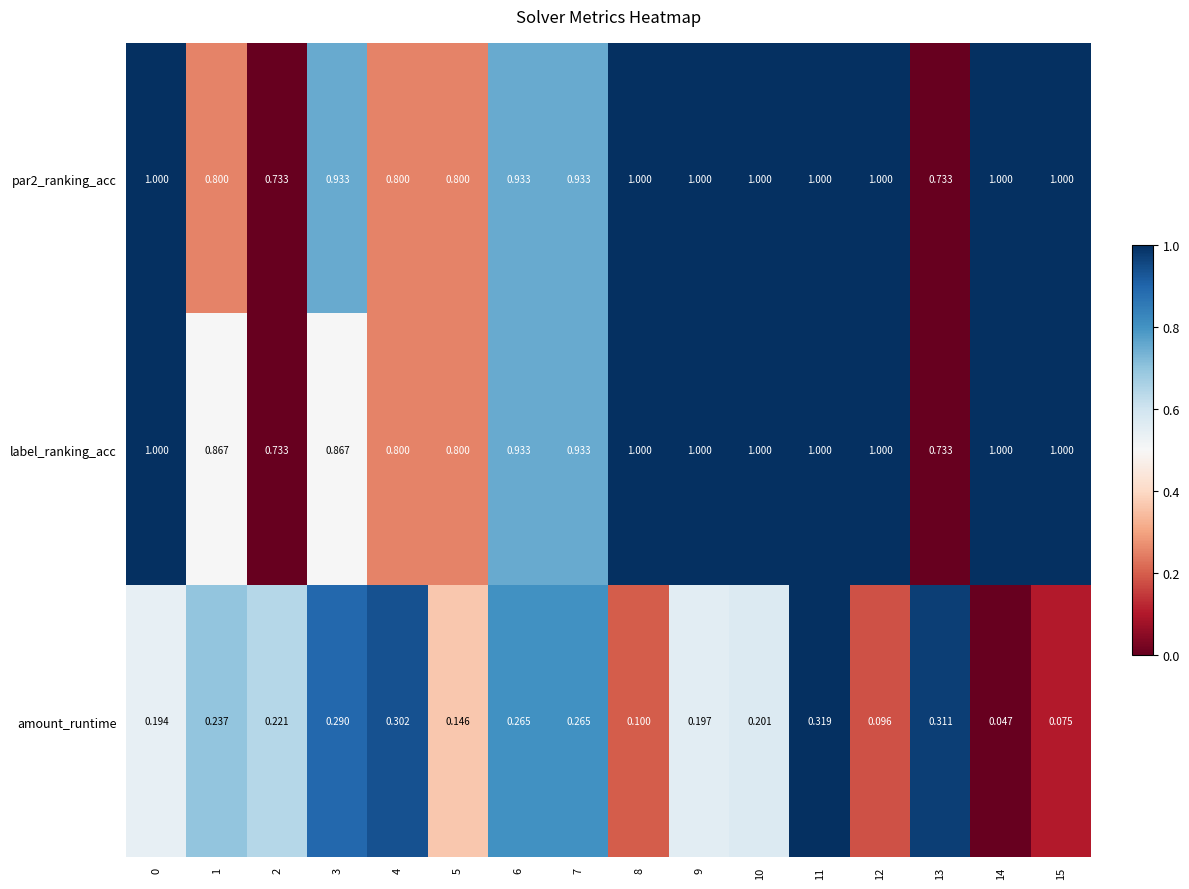

Which series has the widest spread of values?

amount_runtime